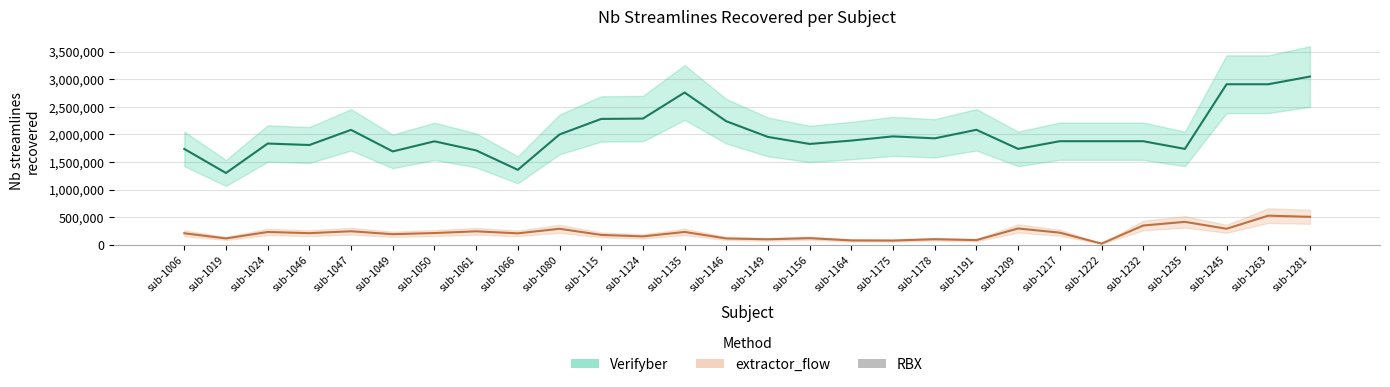

Between sub-1050 and sub-1245, which is larger?

sub-1245